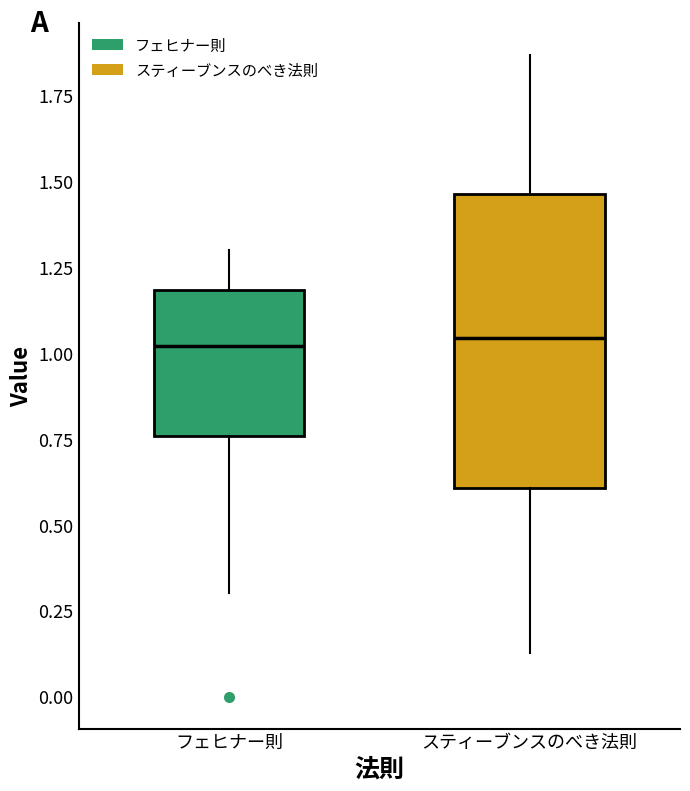

Reading left to right, transcribe this box plot: for each box, give where its median line is, the range the box spans, and where its two whiskers end, as read against the y-axis. The values are not printed on the chart, so give them approximately, as read against the axis.

フェヒナー則: median 1.00, box 0.75 to 1.20, whiskers 0.30 to 1.30
スティーブンスのべき法則: median 1.05, box 0.60 to 1.45, whiskers 0.15 to 1.85